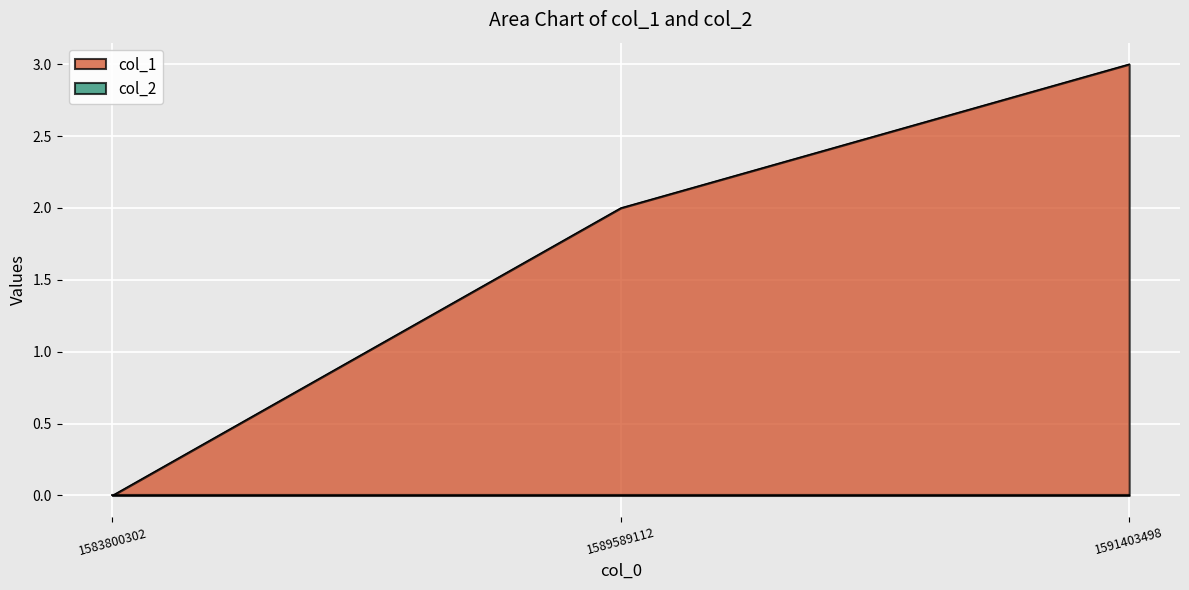

List the labels in order of value, smallest first.

1583800302, 1589589112, 1591403498